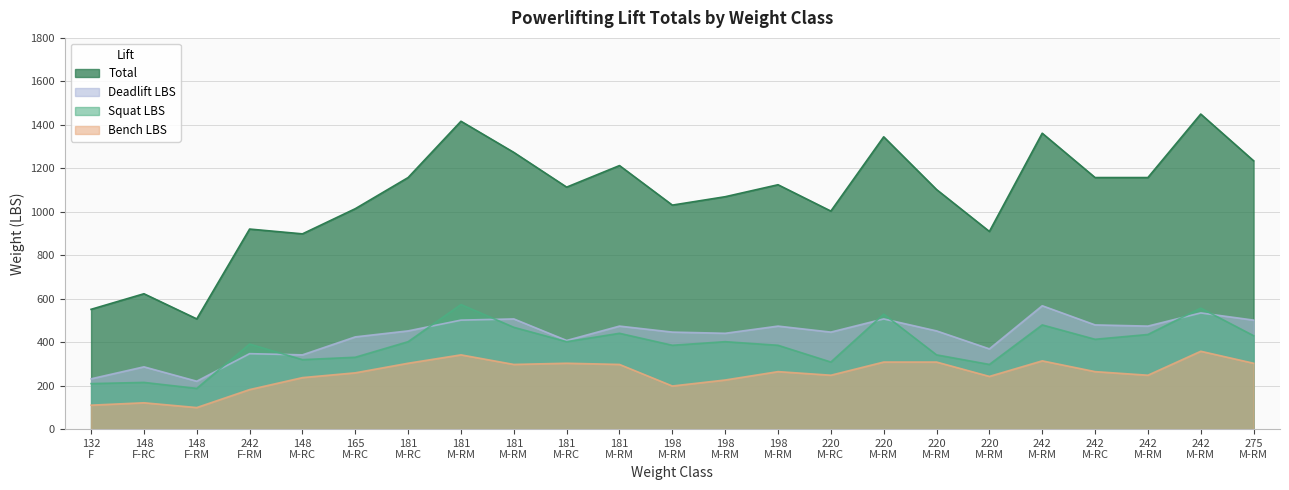

What is the label of the 20th point from the left?

242 M-RC